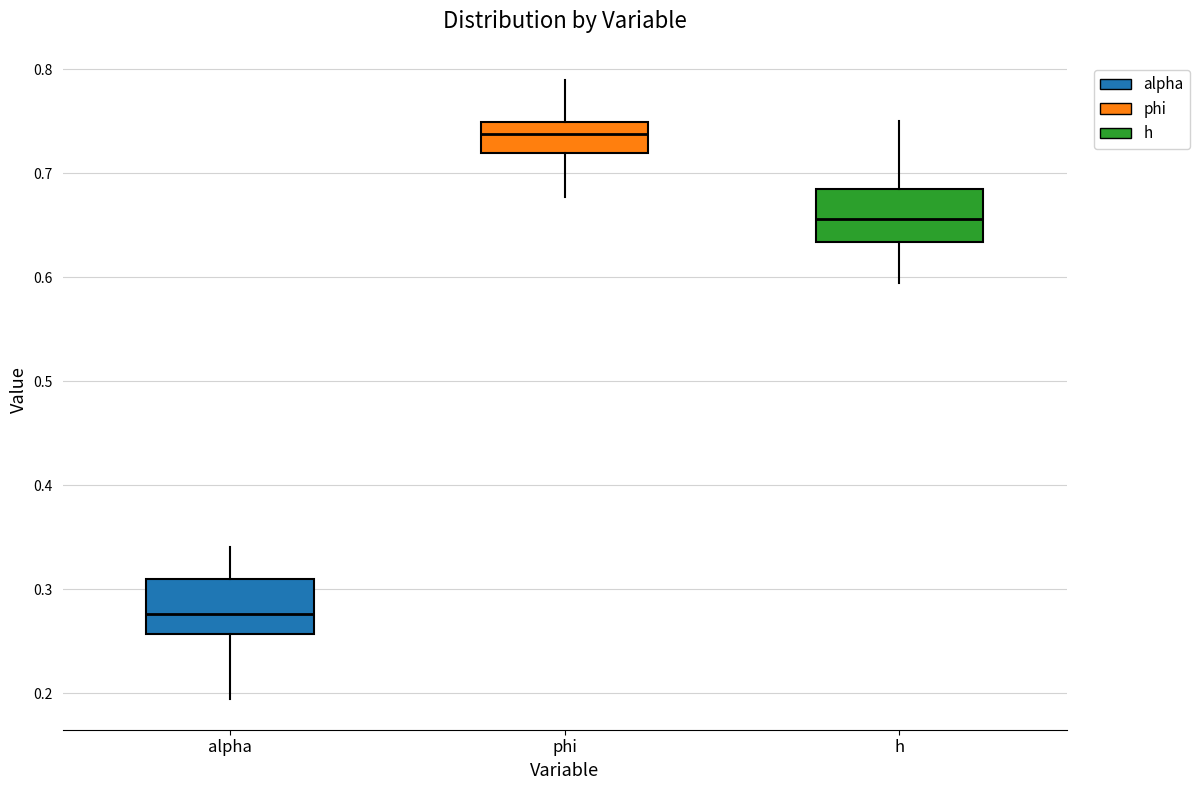

Reading left to right, transcribe this box plot: for each box, give where its median line is, the range the box spans, and where its two whiskers end, as read against the y-axis. The values are not printed on the chart, so give them approximately, as read against the axis.

alpha: median 0.28, box 0.26 to 0.31, whiskers 0.19 to 0.34
phi: median 0.74, box 0.72 to 0.75, whiskers 0.68 to 0.79
h: median 0.66, box 0.63 to 0.69, whiskers 0.59 to 0.75